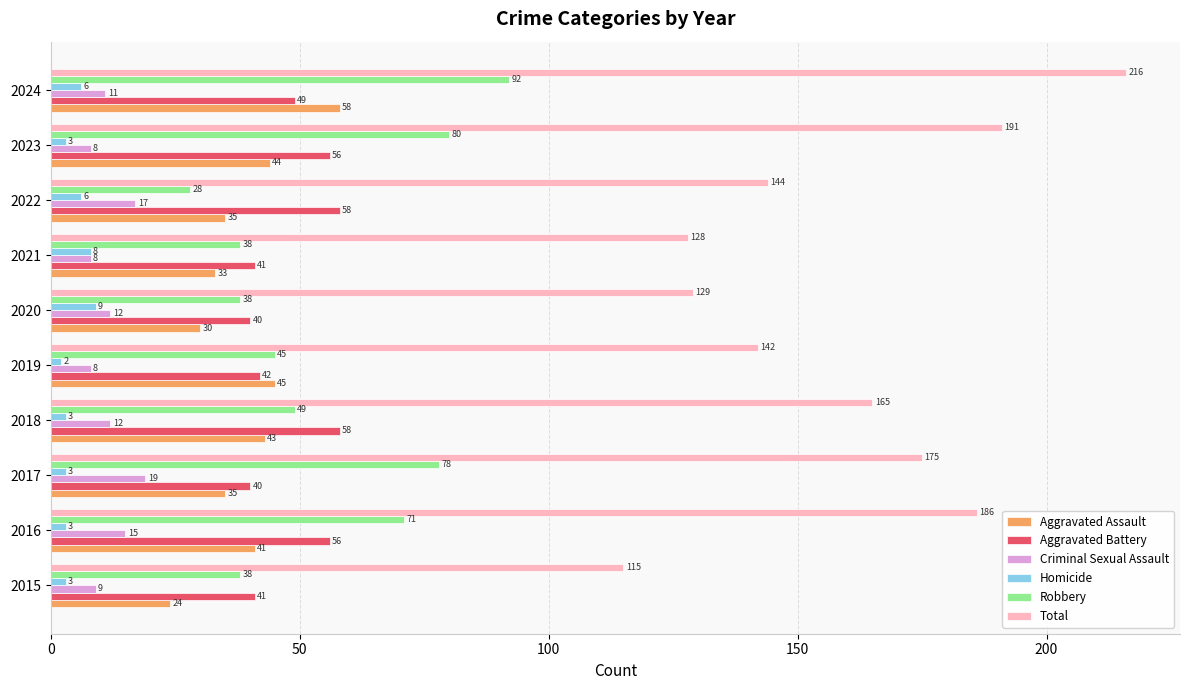

At which category does the chart reach its minimum across all series?

2019